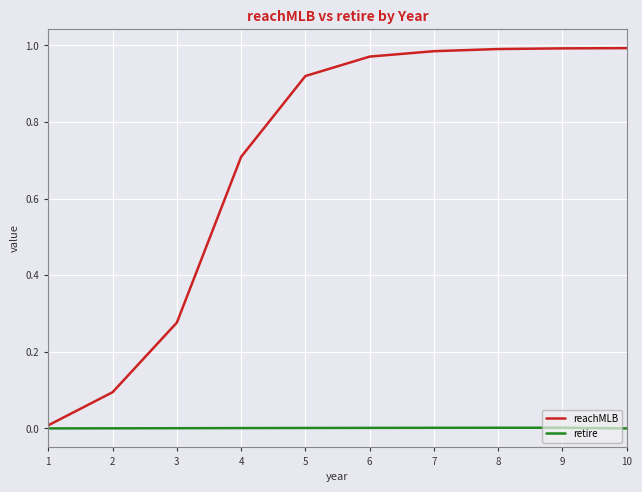

The value of reachMLB at 7 is 0.3. True or false?

False